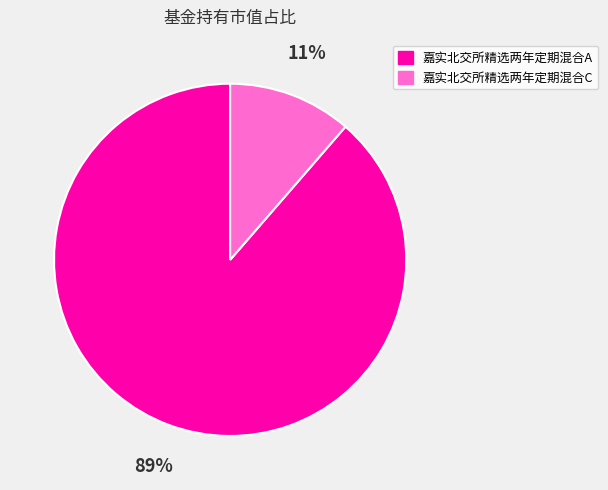

Rank the categories by value from lowest to highest.

嘉实北交所精选两年定期混合C, 嘉实北交所精选两年定期混合A